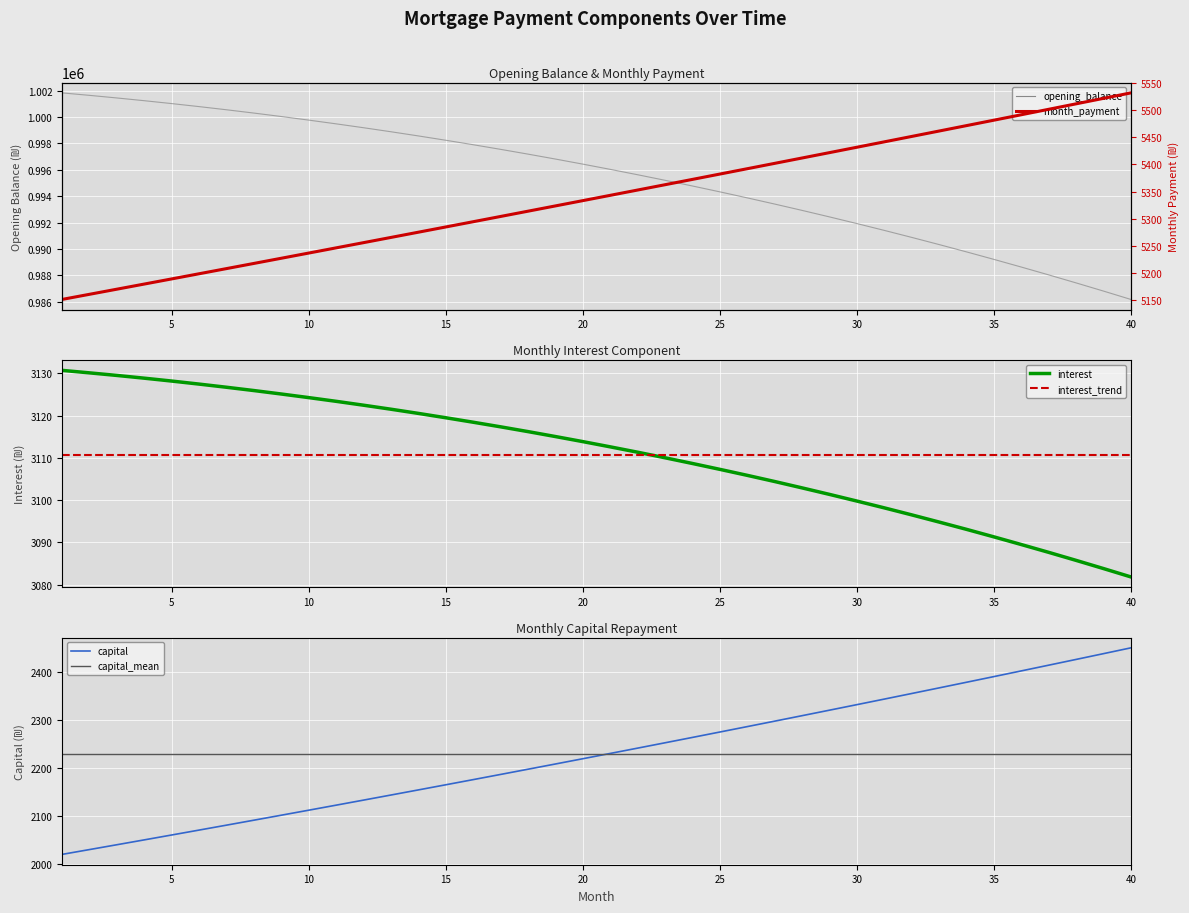

Where is opening_balance nearest to the value 994006?

26